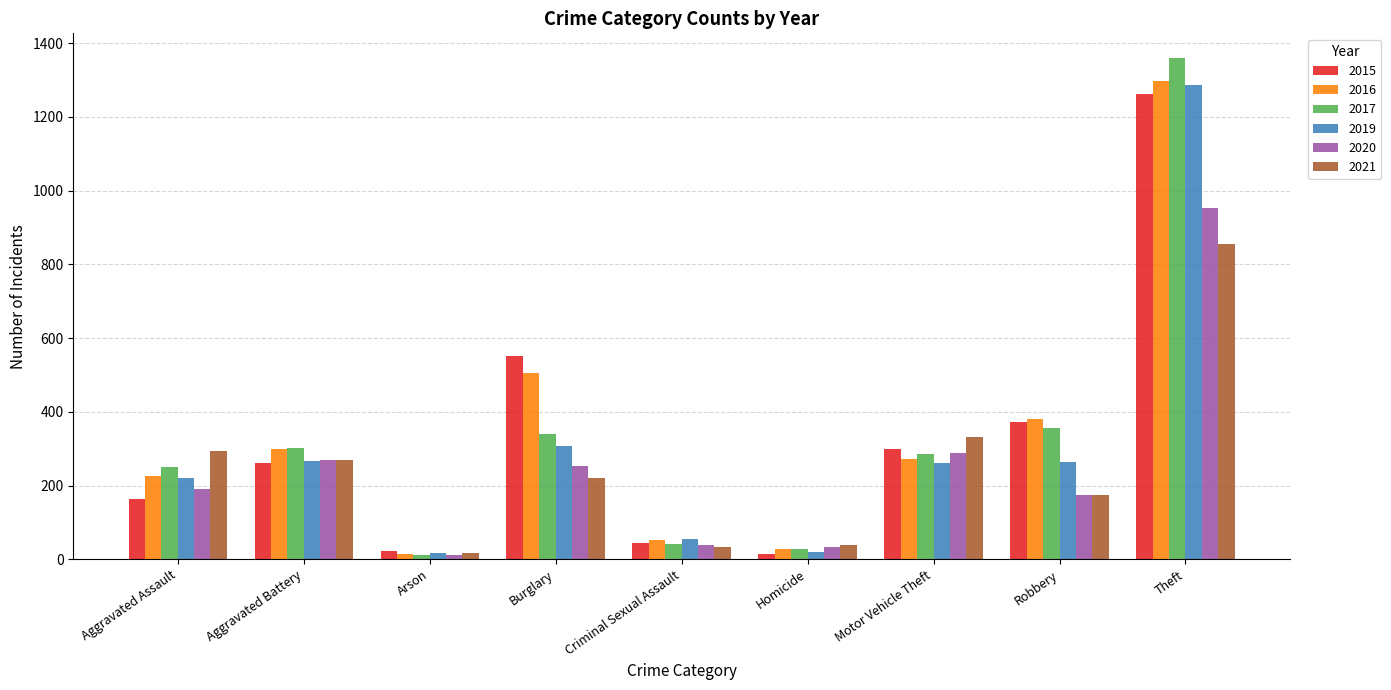

Which label corresponds to the largest value in the chart?

Theft